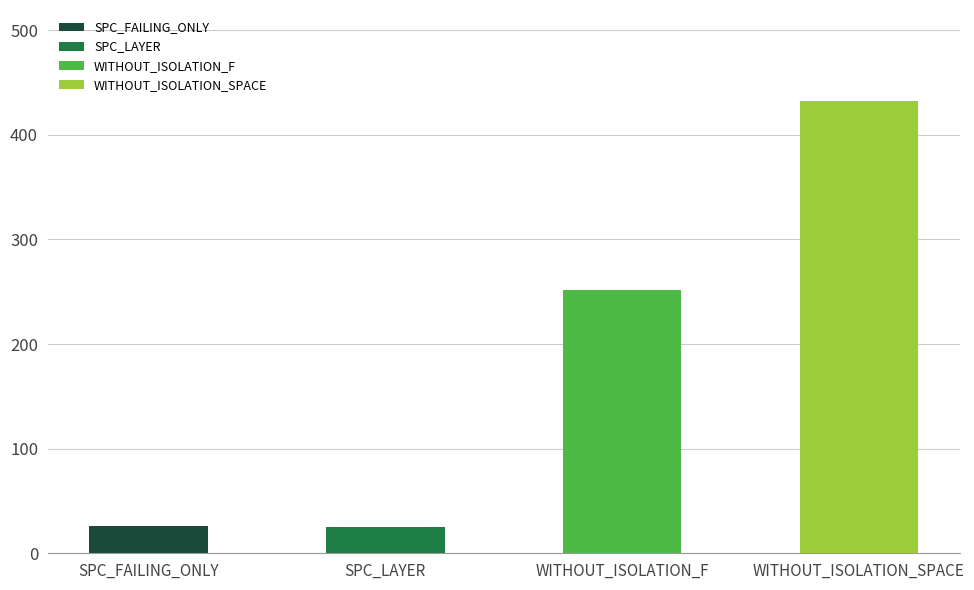

What is the average value of the WITHOUT_ISOLATION_F series?

251